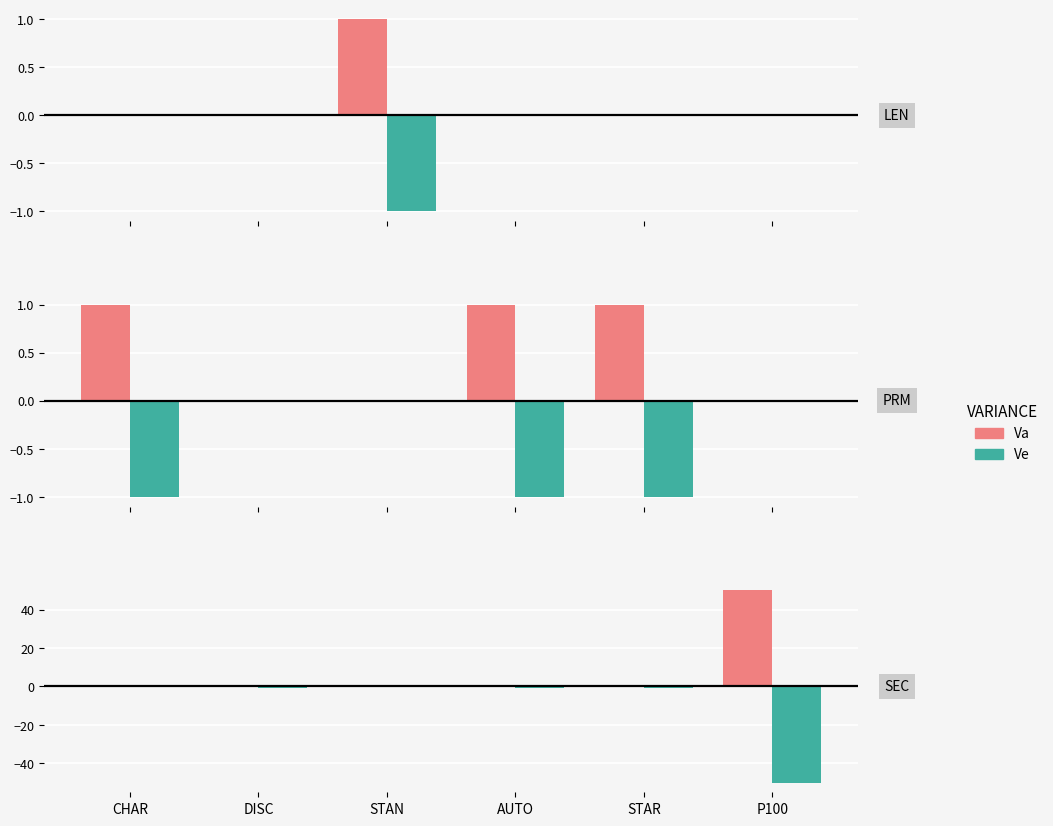

Is it true that Ve equals 0 at CHAR?

True